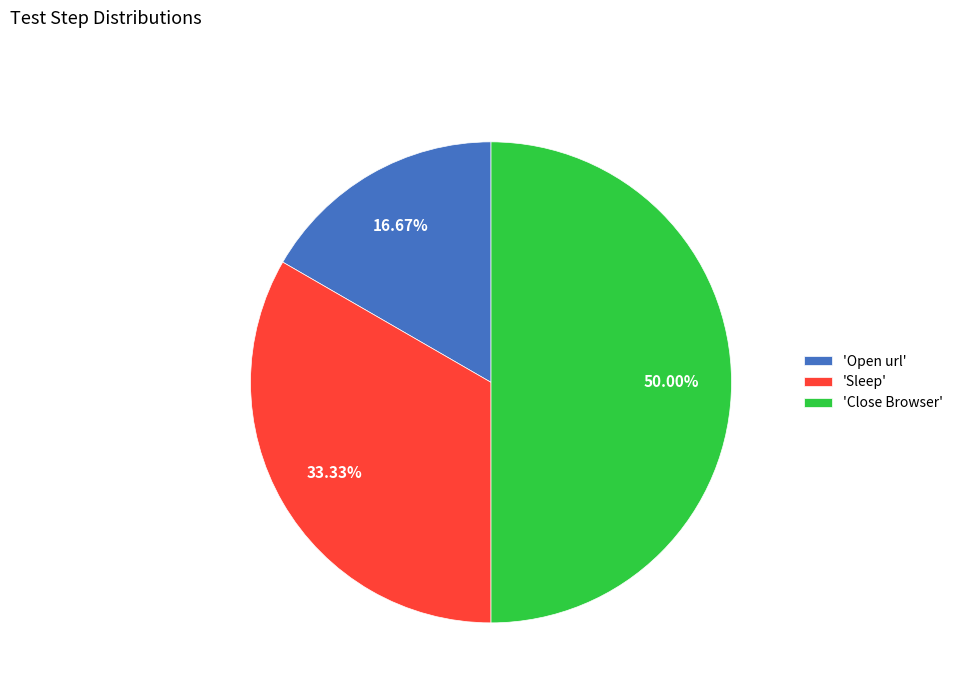

Rank the categories by value from lowest to highest.

'Open url', 'Sleep', 'Close Browser'